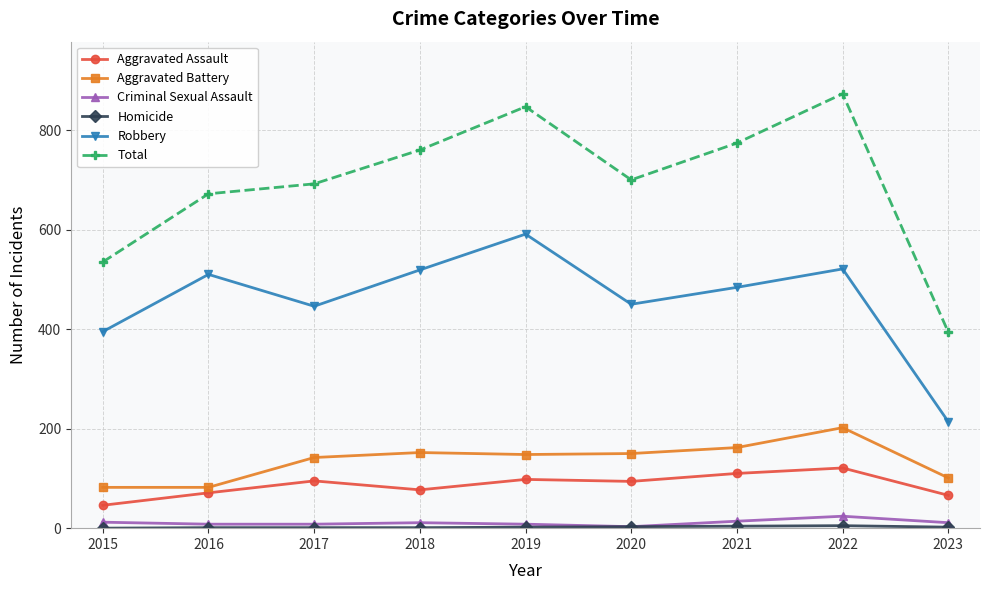

What is the average value of the Total series?

694